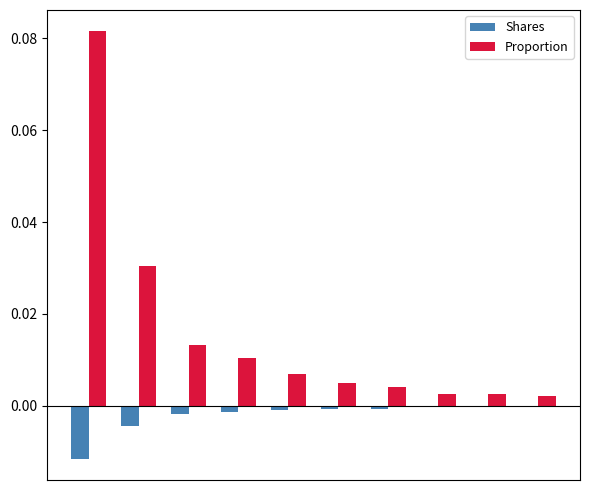

What are all the series names shown in the legend?

Shares, Proportion